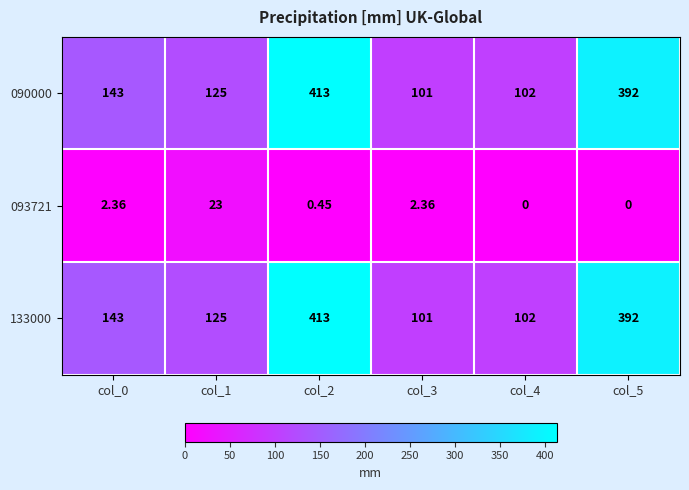

Is the value of 090000 at col_2 greater than the value of 093721 at col_4?

Yes